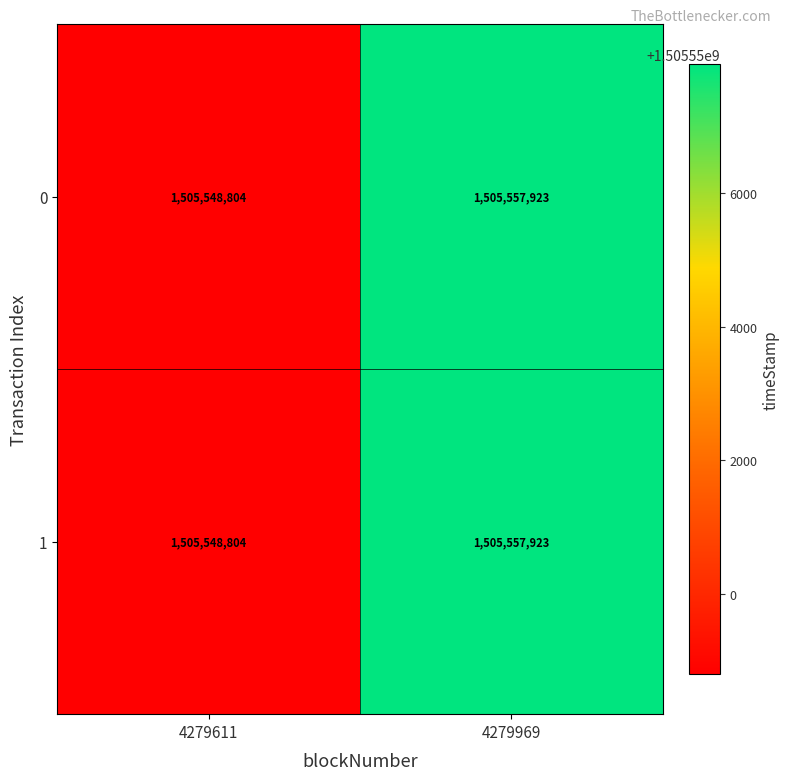

What is the total value across all series at 4279969?

3011115846